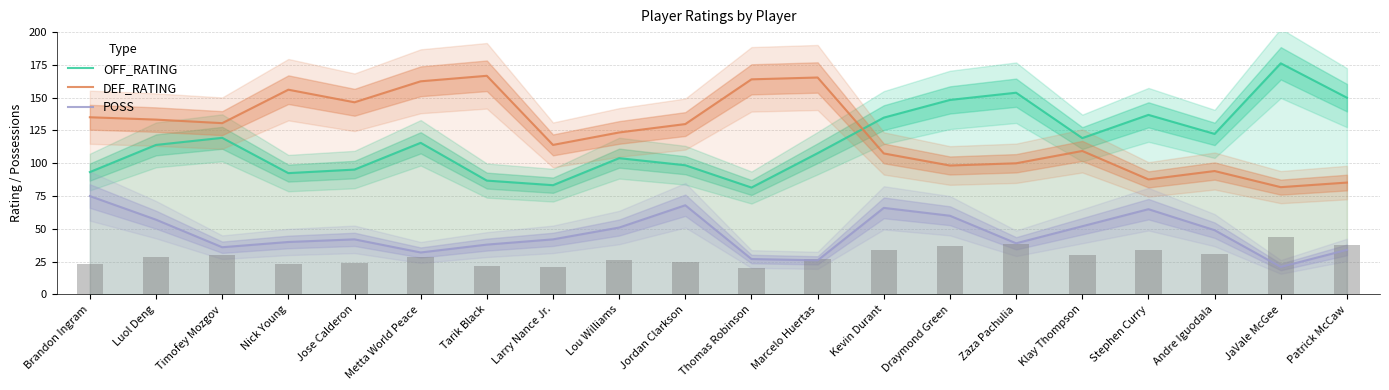

At which category does the chart reach its peak across all series?

JaVale McGee